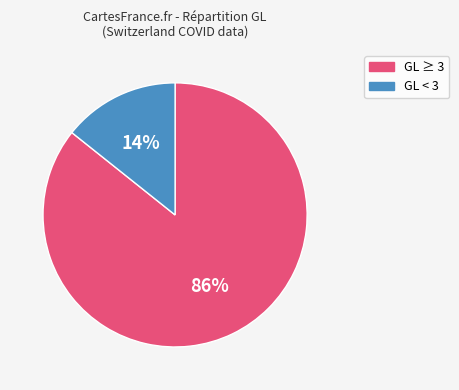

Is there any slice that represents more than half of the pie?

Yes